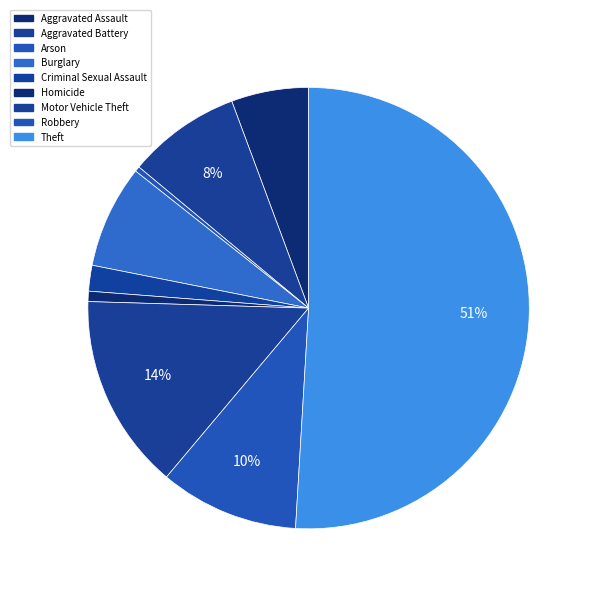

To the nearest percent, what is the difference between the largest and smallest slice percentages?

51%